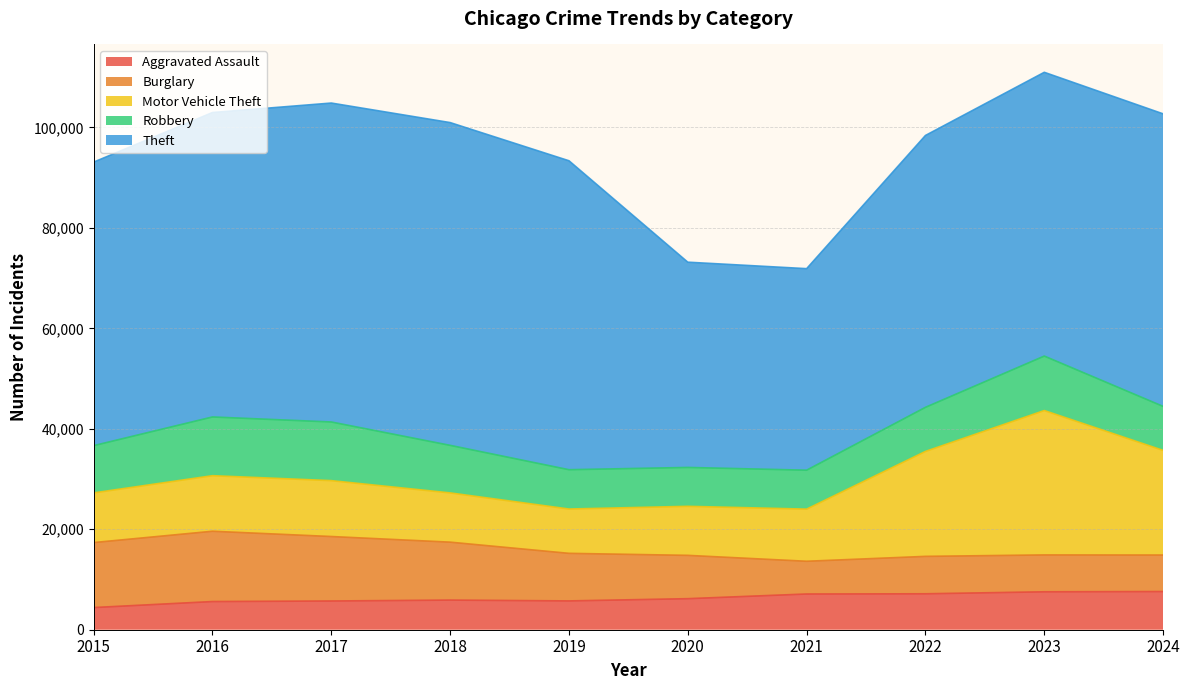

At how many categories does at least one series exceed 32642?

10